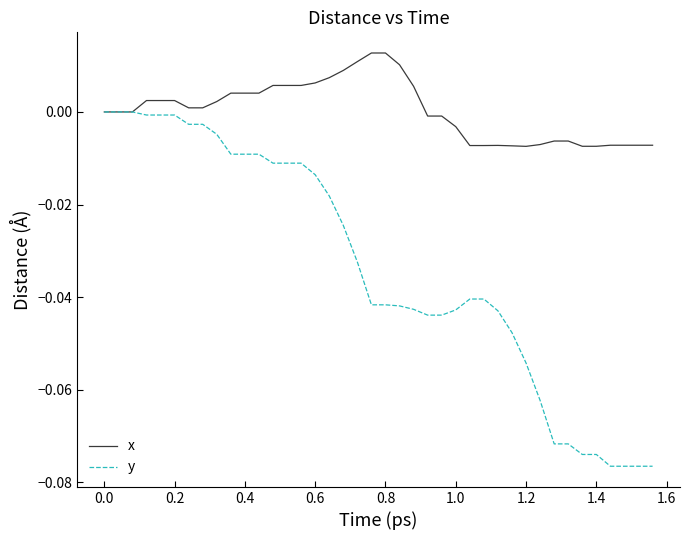

Which series has the largest total across all categories?

x